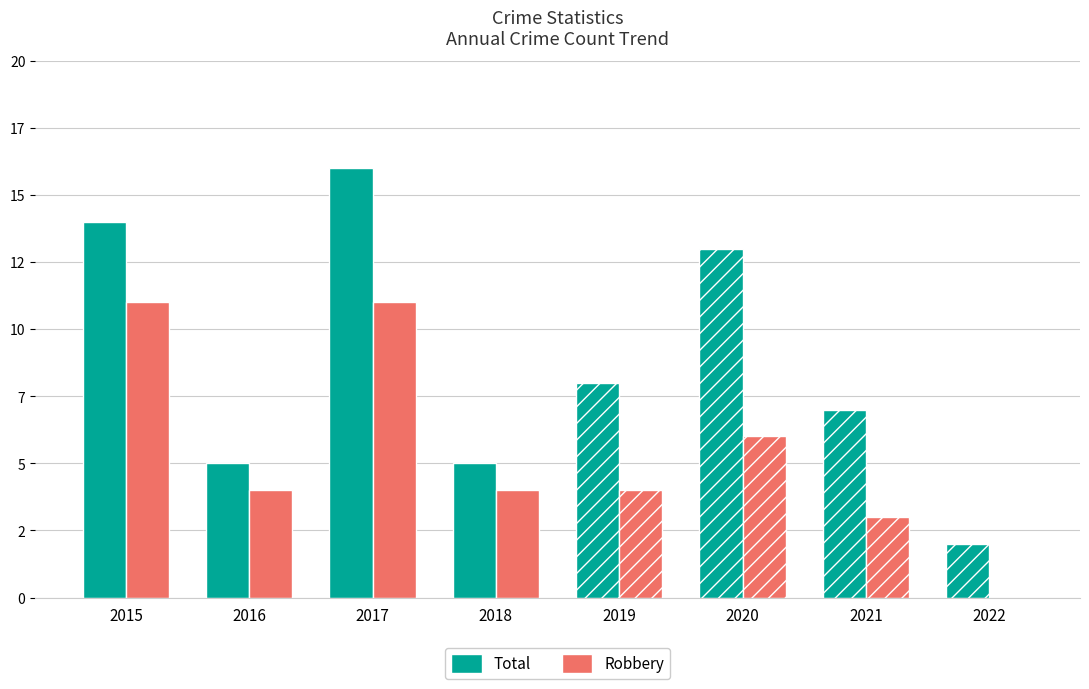

Rank the series by their average value, from lowest to highest.

Robbery, Total